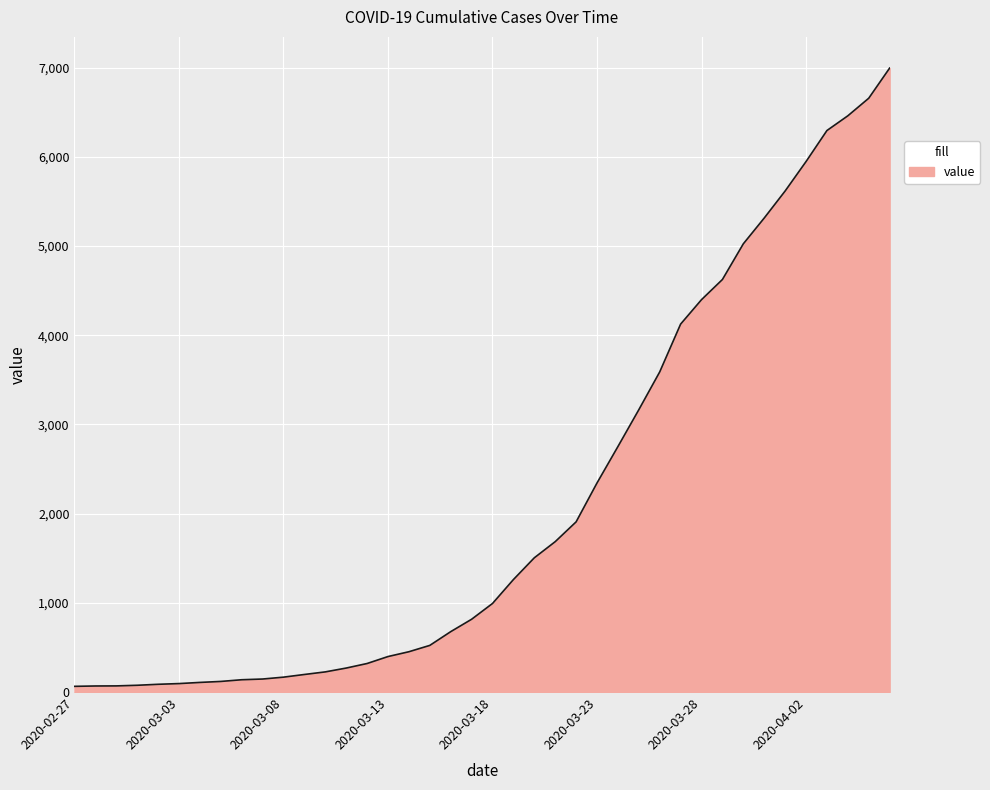

What is the maximum value shown in the chart?

6995